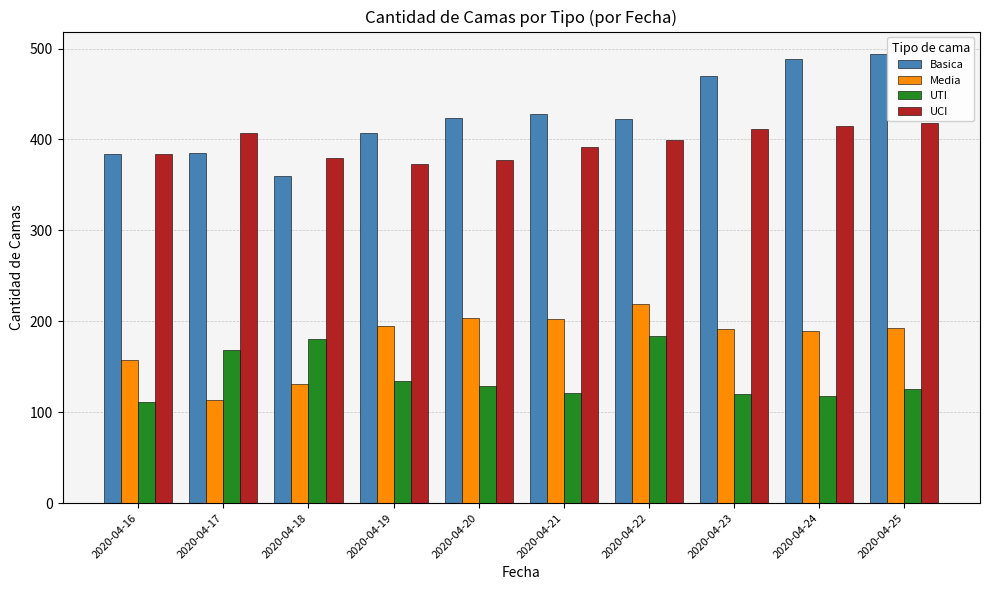

Is the value of UCI at 2020-04-21 greater than the value of UTI at 2020-04-22?

Yes